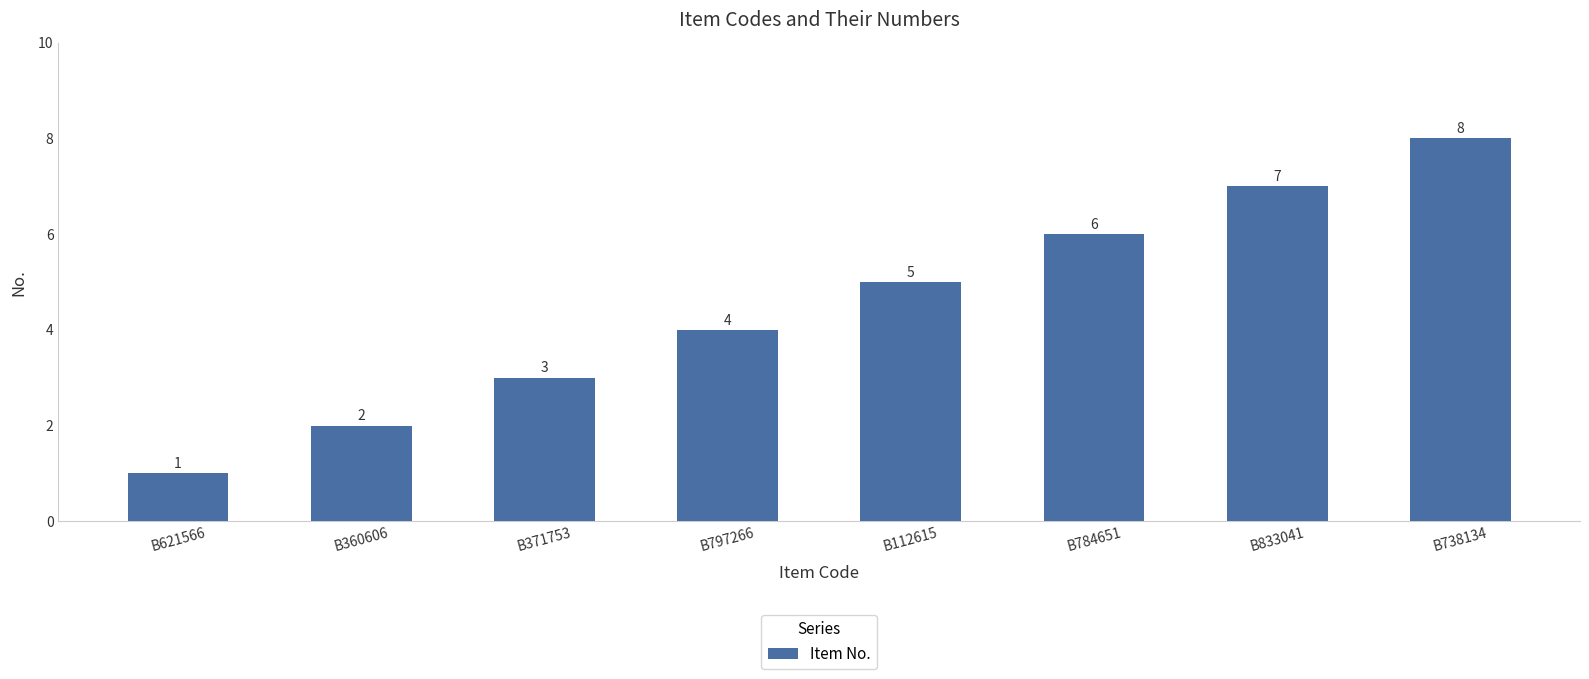

List the labels in order of value, smallest first.

B621566, B360606, B371753, B797266, B112615, B784651, B833041, B738134